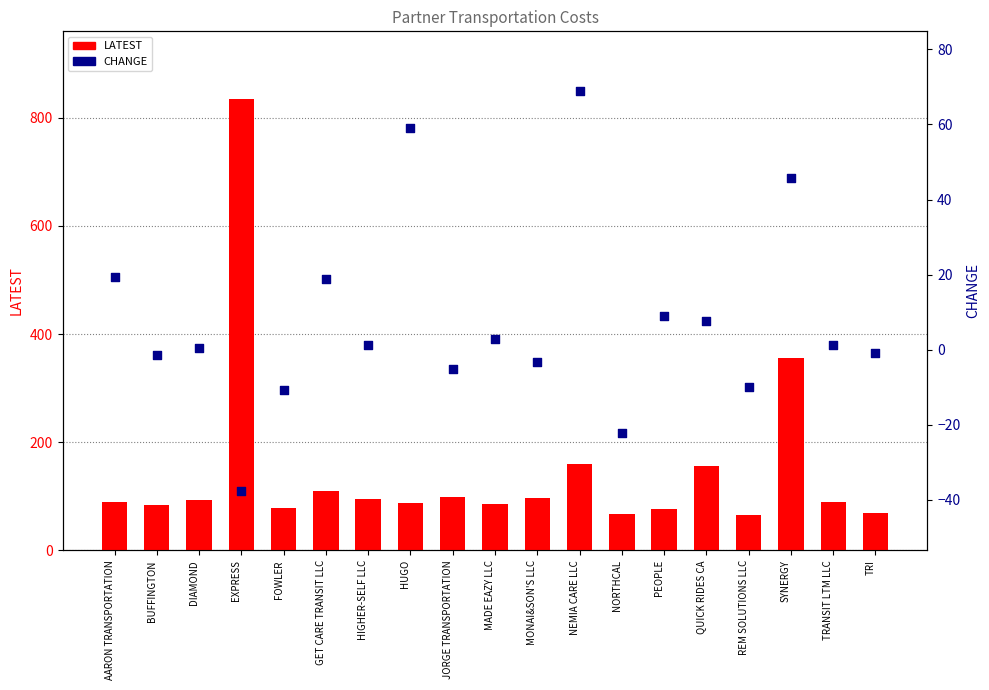

Which series contains the highest Y value?

LATEST